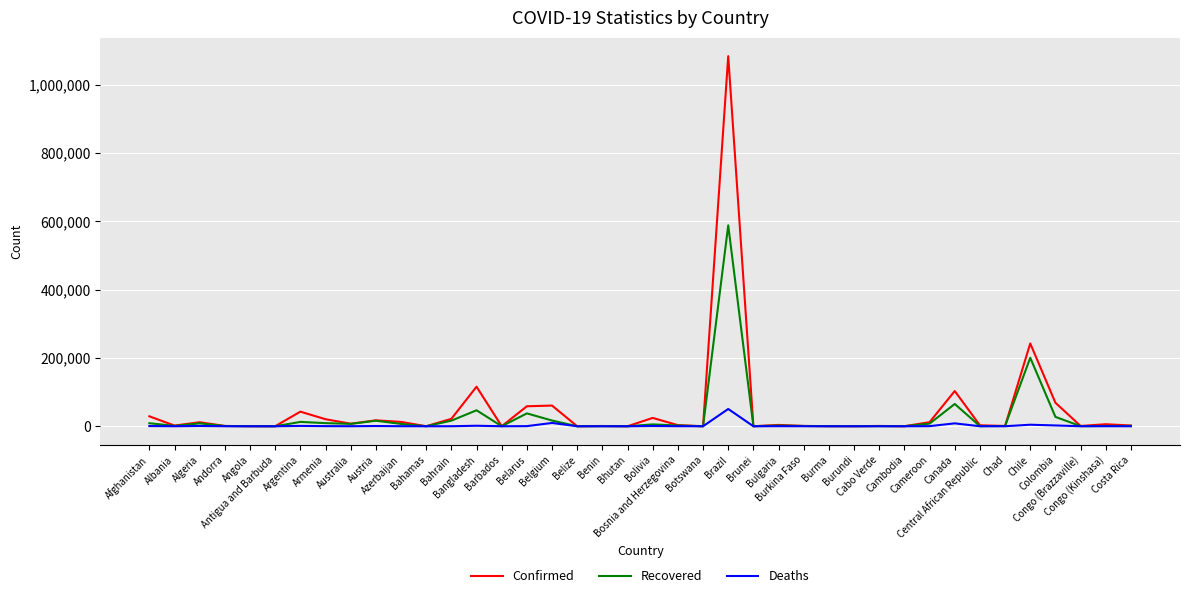

What is the total value across all series at Cameroon?

19905